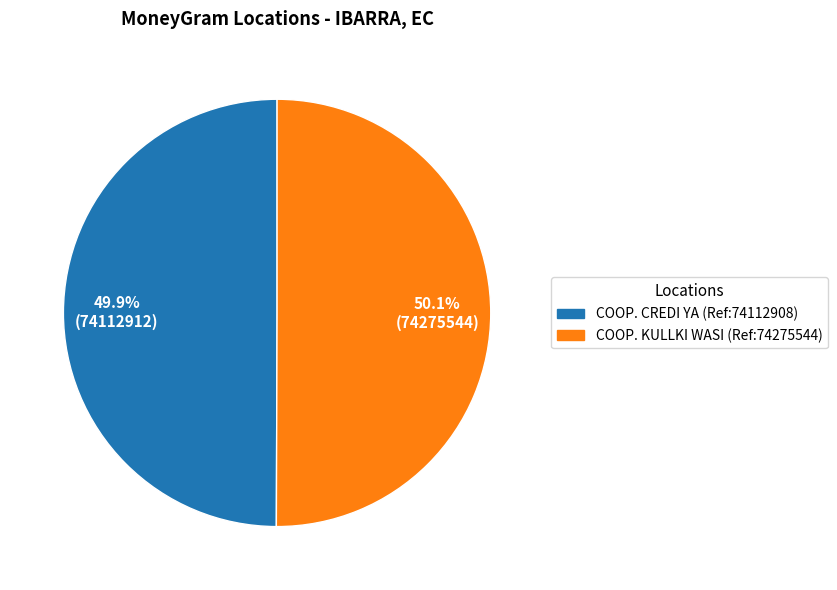

Does any single category account for the majority?

Yes